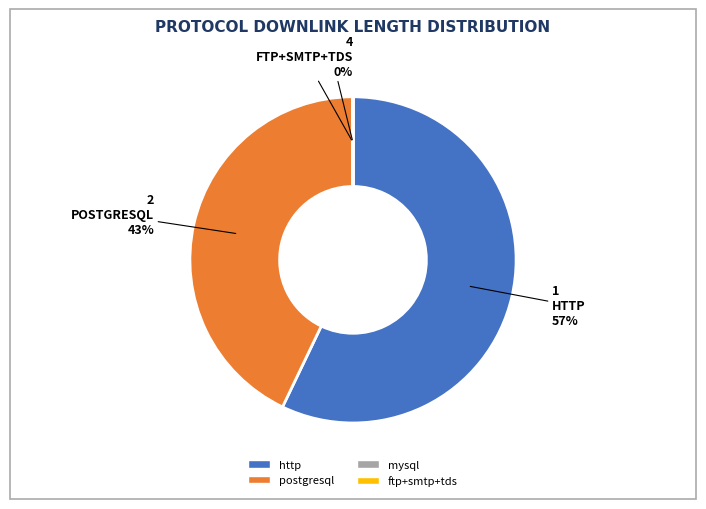

To the nearest percent, what is the difference between the largest and smallest slice percentages?

57%